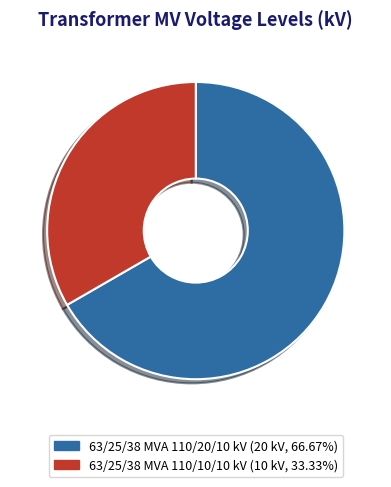

What portion of the pie excludes 63/25/38 MVA 110/20/10 kV?

33.3%